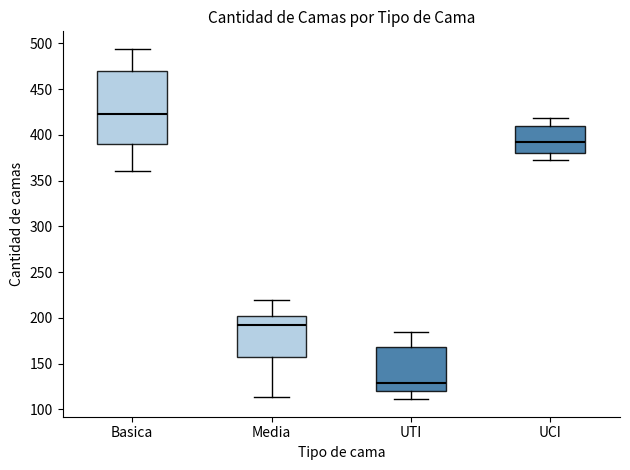

Reading left to right, read every box against the y-axis: the position of its median line, the range the box covers, and the ends of its whiskers. The values are not printed on the chart, so give them approximately, as read against the axis.

Basica: median 425, box 390 to 470, whiskers 360 to 495
Media: median 195, box 155 to 200, whiskers 115 to 220
UTI: median 130, box 120 to 170, whiskers 110 to 185
UCI: median 390, box 380 to 410, whiskers 375 to 420